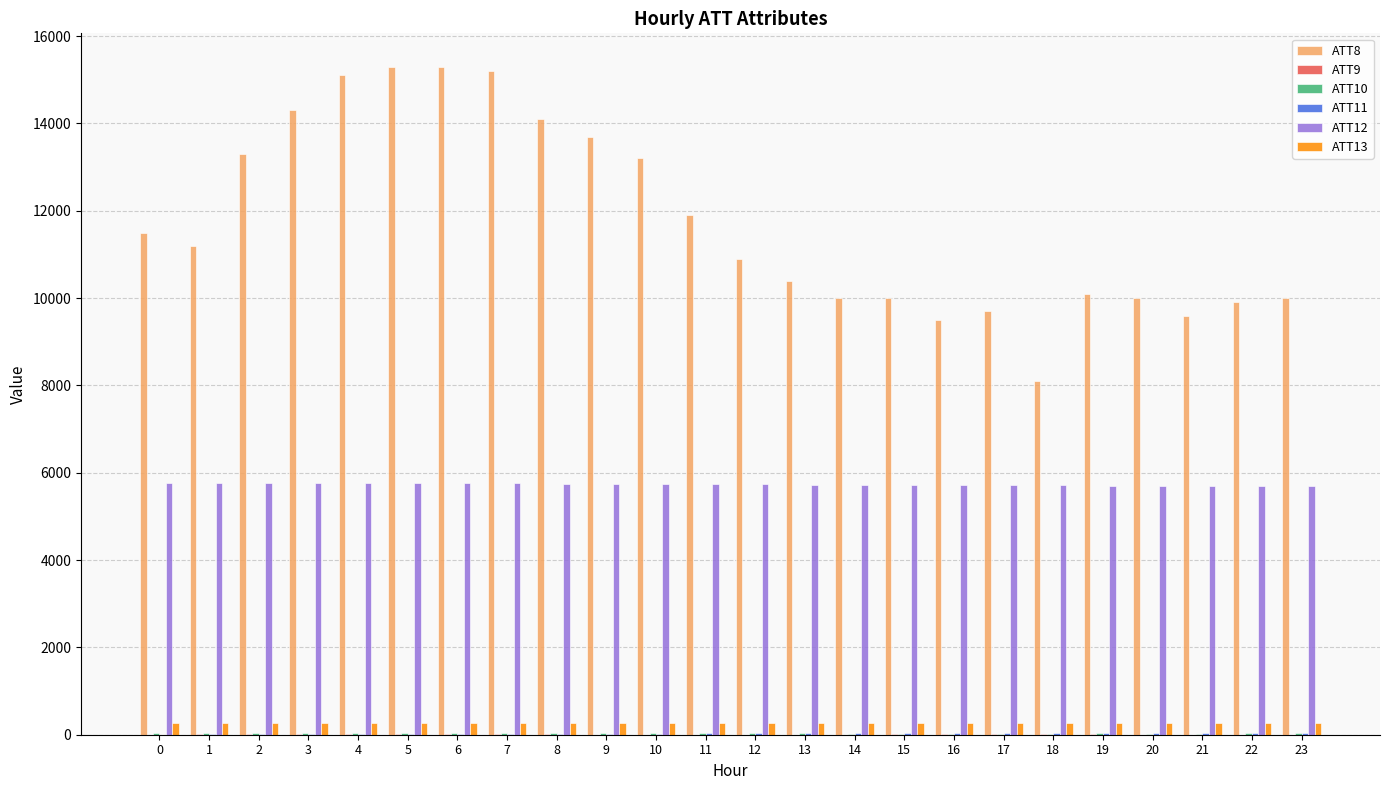

Is it true that ATT12 equals 5758.8 at 5?

True